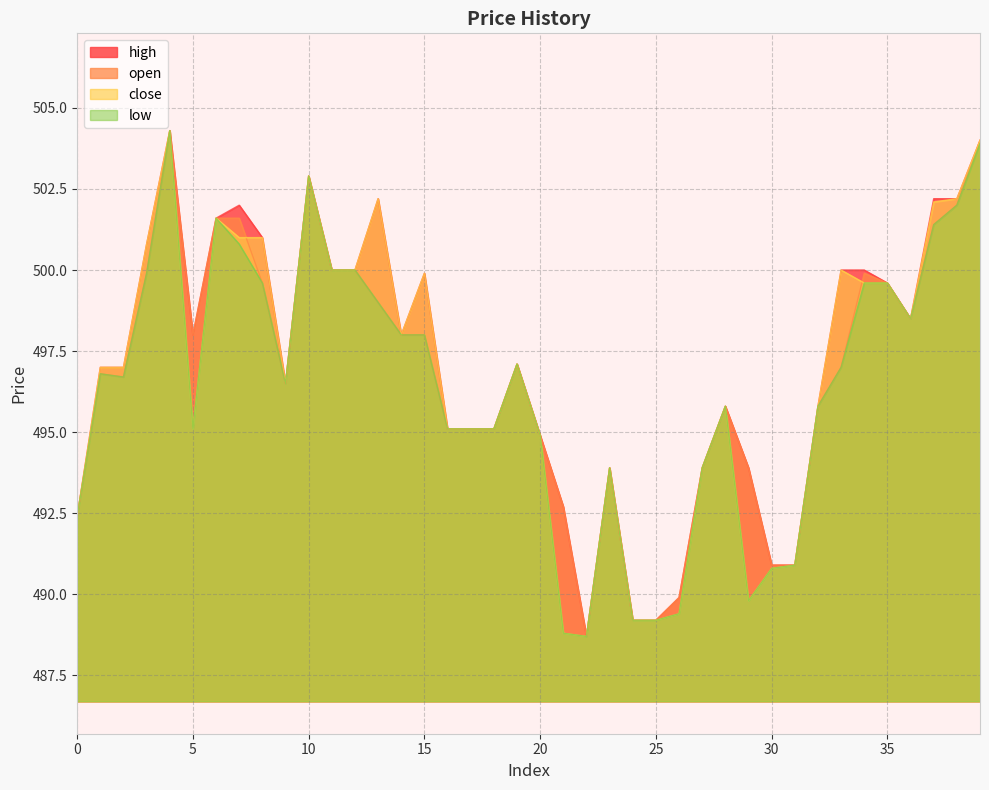

Where is close nearest to the value 496?

28